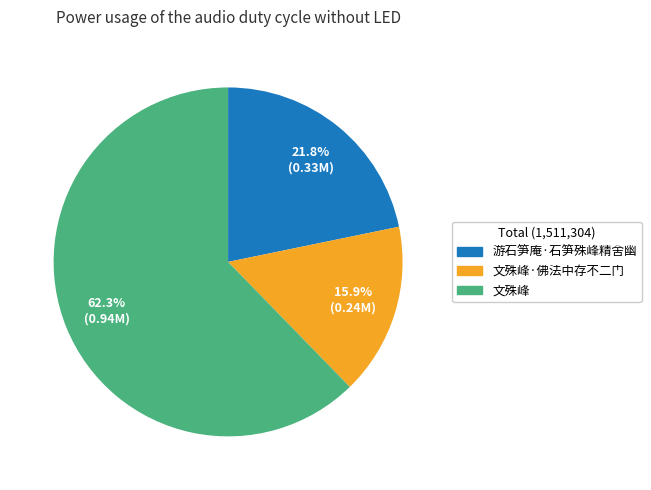

To the nearest percent, what is the difference between the largest and smallest slice percentages?

46%